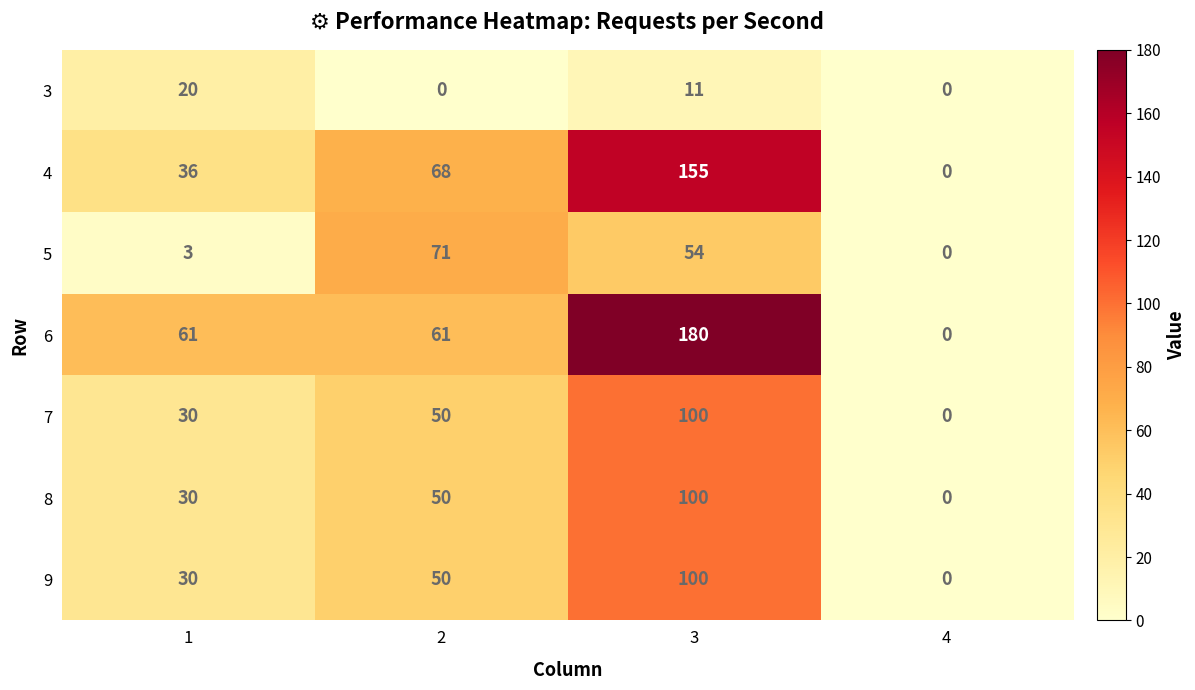

At how many categories does at least one series exceed 76?

1